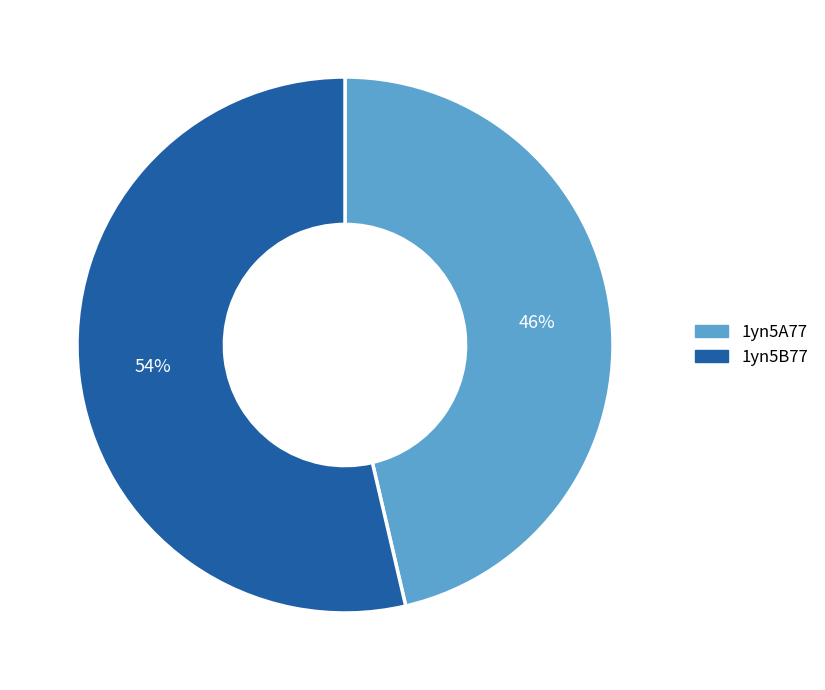

Do 1yn5B77 and 1yn5A77 together represent more than half of the pie?

Yes